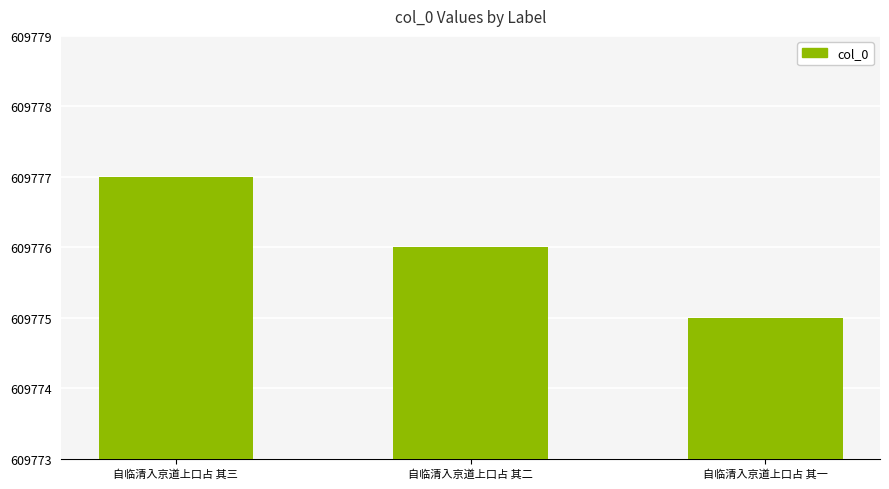

What is the value of the 1st bar from the left?

609777